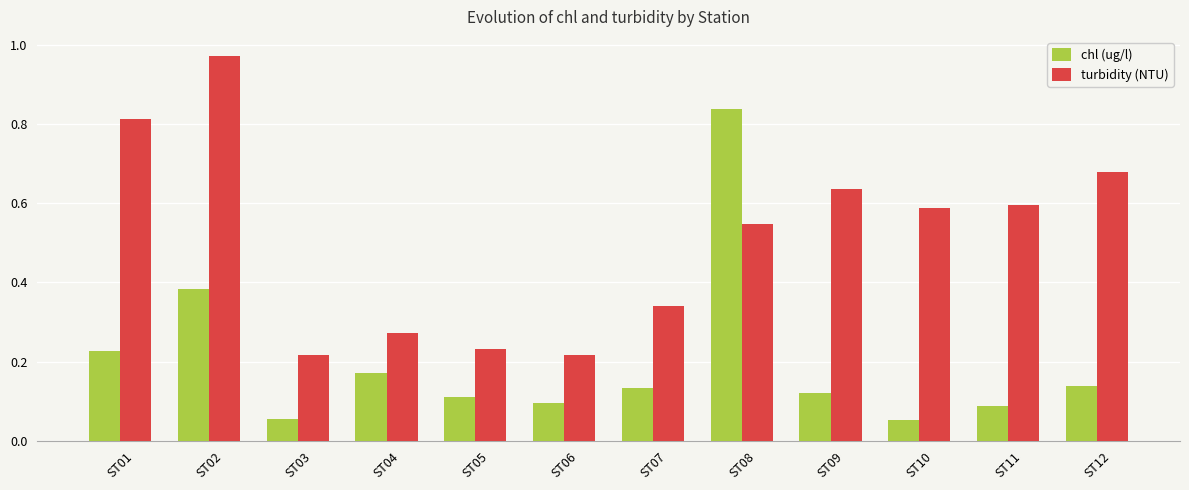

At which label does turbidity (NTU) reach its peak?

ST02